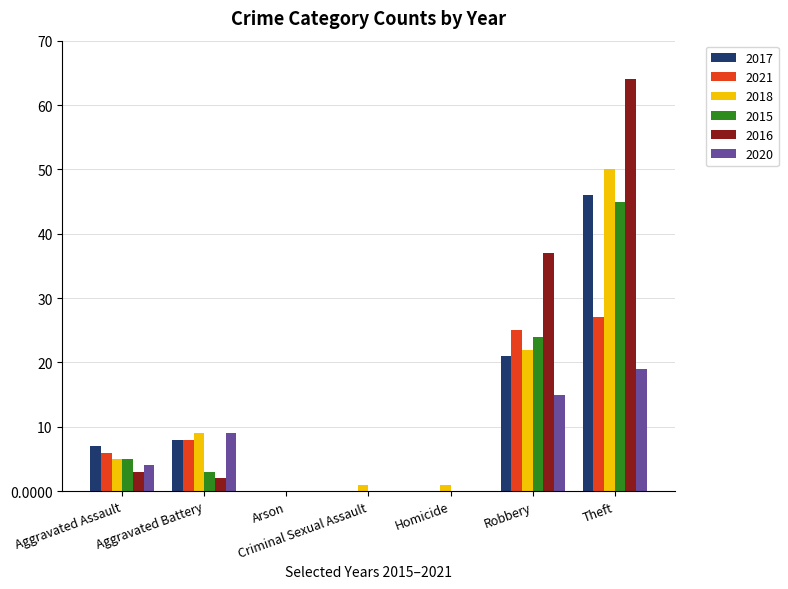

Reading right to left, list all the values displayed in this chart.

2017: Theft=46	Robbery=21	Homicide=0	Criminal Sexual Assault=0	Arson=0	Aggravated Battery=8	Aggravated Assault=7
2021: Theft=27	Robbery=25	Homicide=0	Criminal Sexual Assault=0	Arson=0	Aggravated Battery=8	Aggravated Assault=6
2018: Theft=50	Robbery=22	Homicide=1	Criminal Sexual Assault=1	Arson=0	Aggravated Battery=9	Aggravated Assault=5
2015: Theft=45	Robbery=24	Homicide=0	Criminal Sexual Assault=0	Arson=0	Aggravated Battery=3	Aggravated Assault=5
2016: Theft=64	Robbery=37	Homicide=0	Criminal Sexual Assault=0	Arson=0	Aggravated Battery=2	Aggravated Assault=3
2020: Theft=19	Robbery=15	Homicide=0	Criminal Sexual Assault=0	Arson=0	Aggravated Battery=9	Aggravated Assault=4